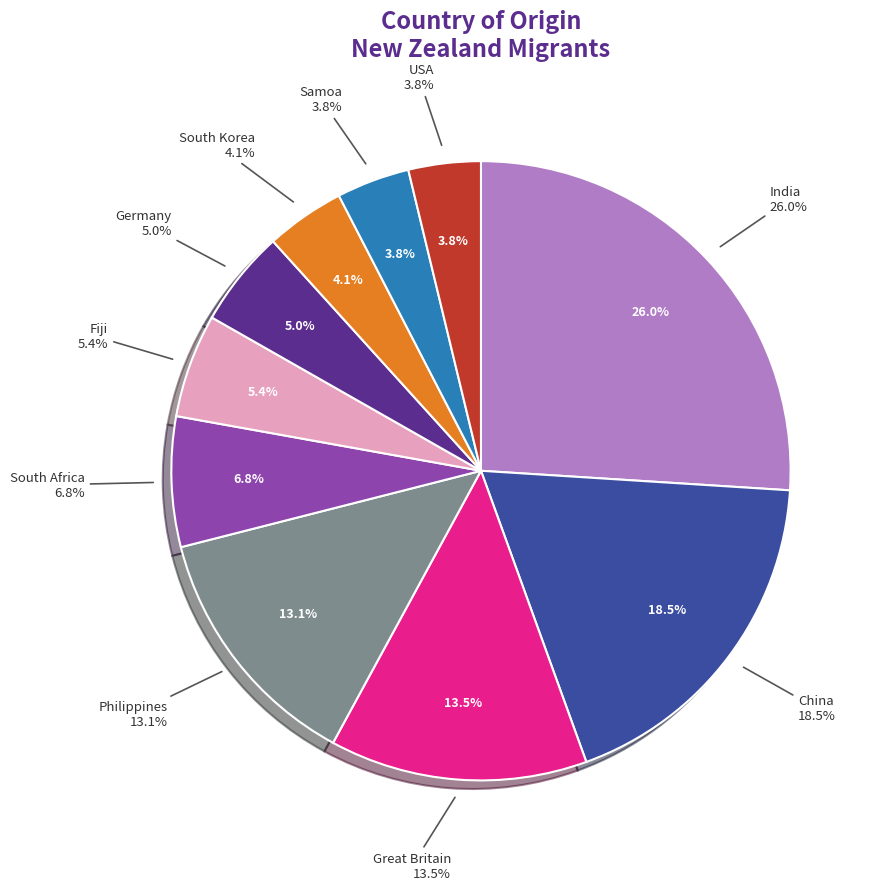

Between South Korea and Philippines, which is larger?

Philippines